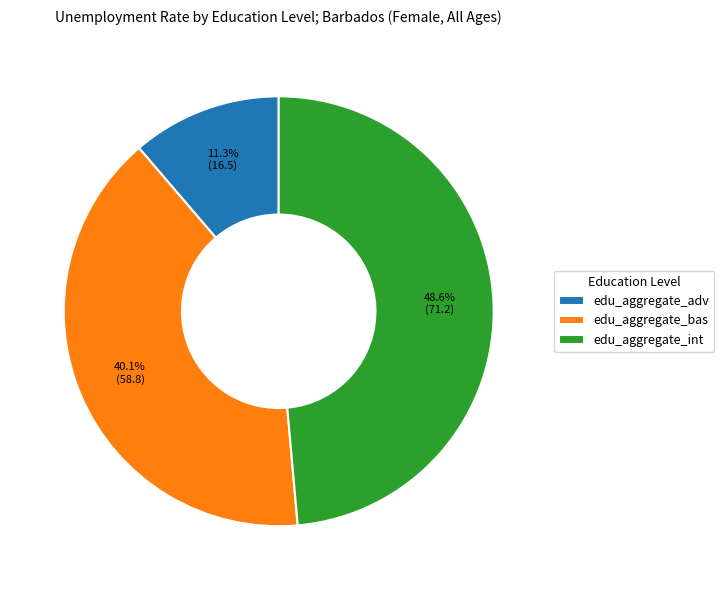

Which has a higher value, edu_aggregate_int or edu_aggregate_adv?

edu_aggregate_int